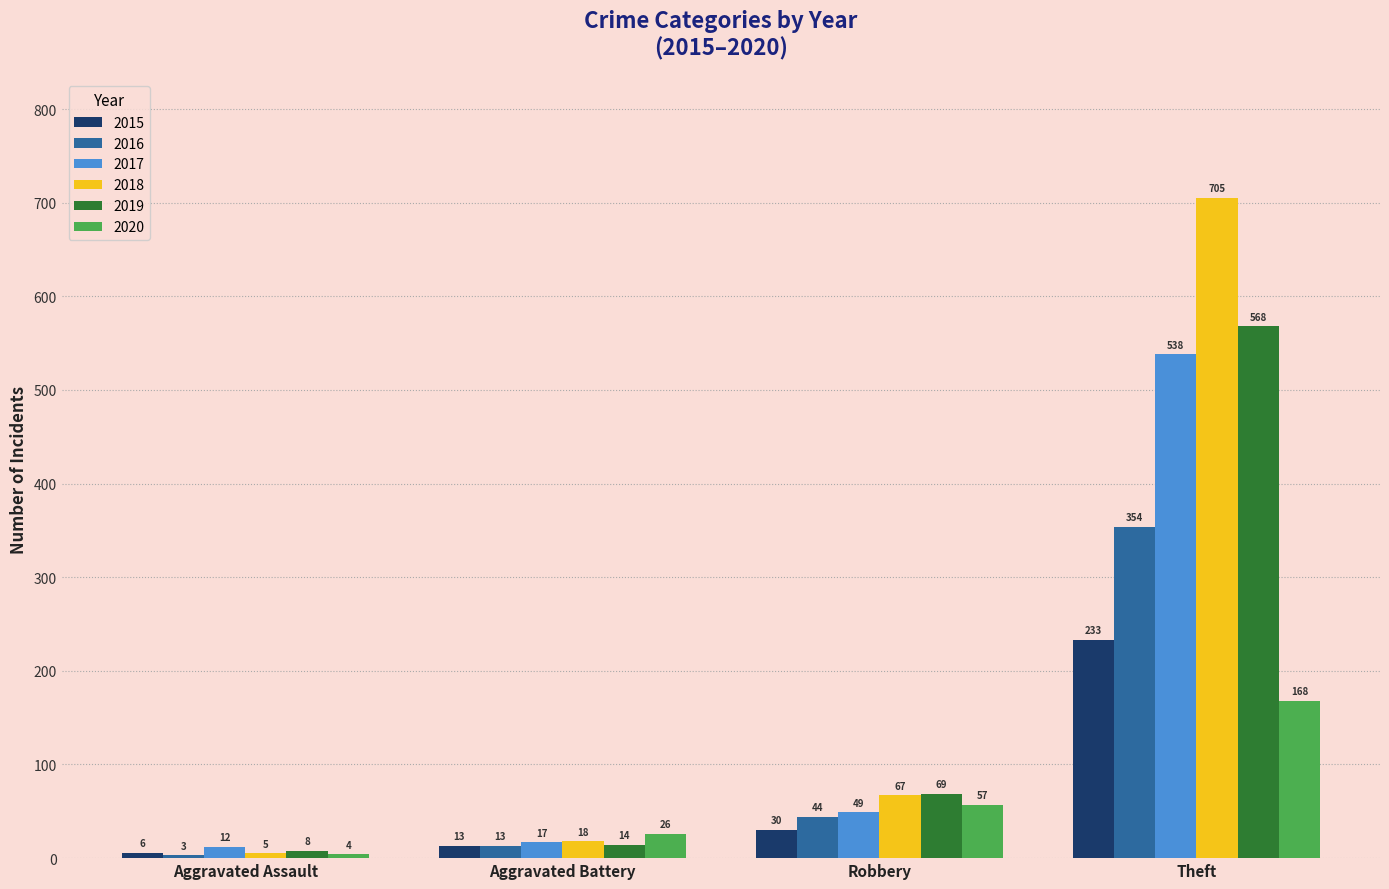

Reading left to right, transcribe all the data shown in this chart.

2015: Aggravated Assault=6	Aggravated Battery=13	Robbery=30	Theft=233
2016: Aggravated Assault=3	Aggravated Battery=13	Robbery=44	Theft=354
2017: Aggravated Assault=12	Aggravated Battery=17	Robbery=49	Theft=538
2018: Aggravated Assault=5	Aggravated Battery=18	Robbery=67	Theft=705
2019: Aggravated Assault=8	Aggravated Battery=14	Robbery=69	Theft=568
2020: Aggravated Assault=4	Aggravated Battery=26	Robbery=57	Theft=168